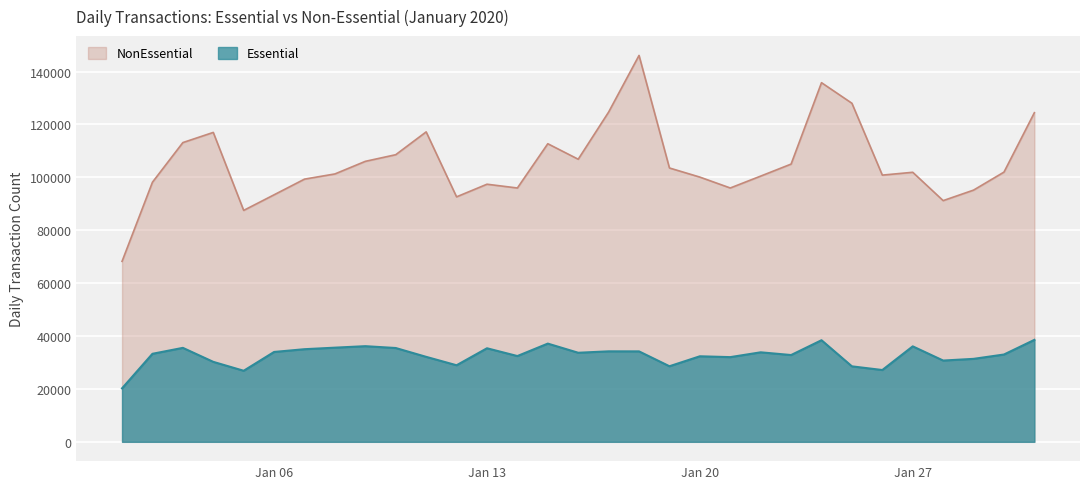

What is the difference between the highest and lowest values at Jan 20?

67761